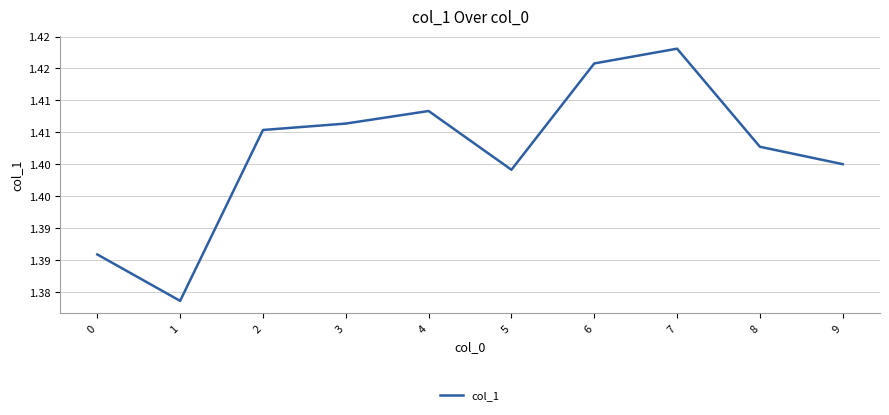

At which category does the chart reach its minimum across all series?

1